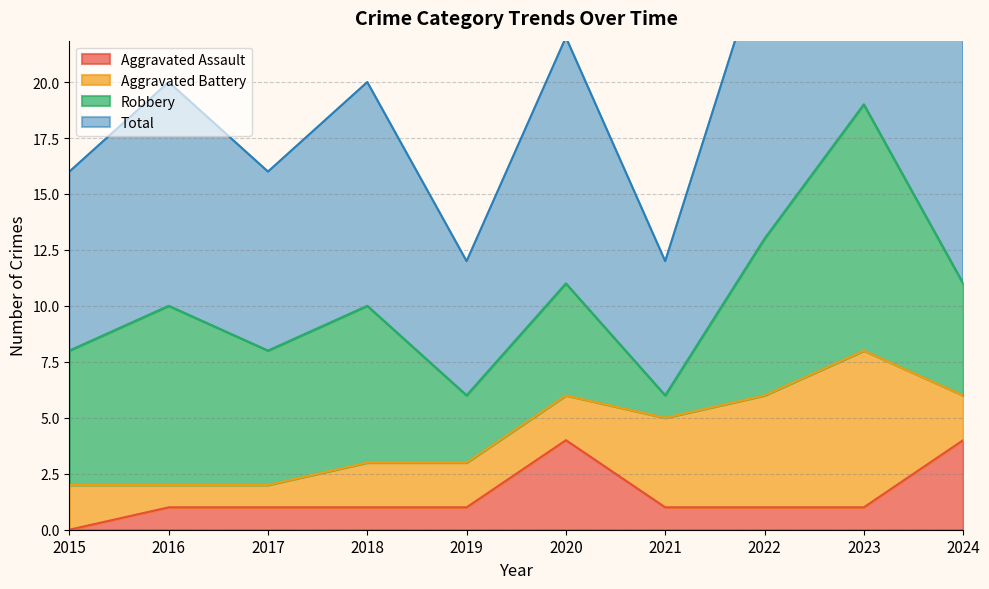

True or false: Aggravated Assault has a value of 2 at 2018.

False